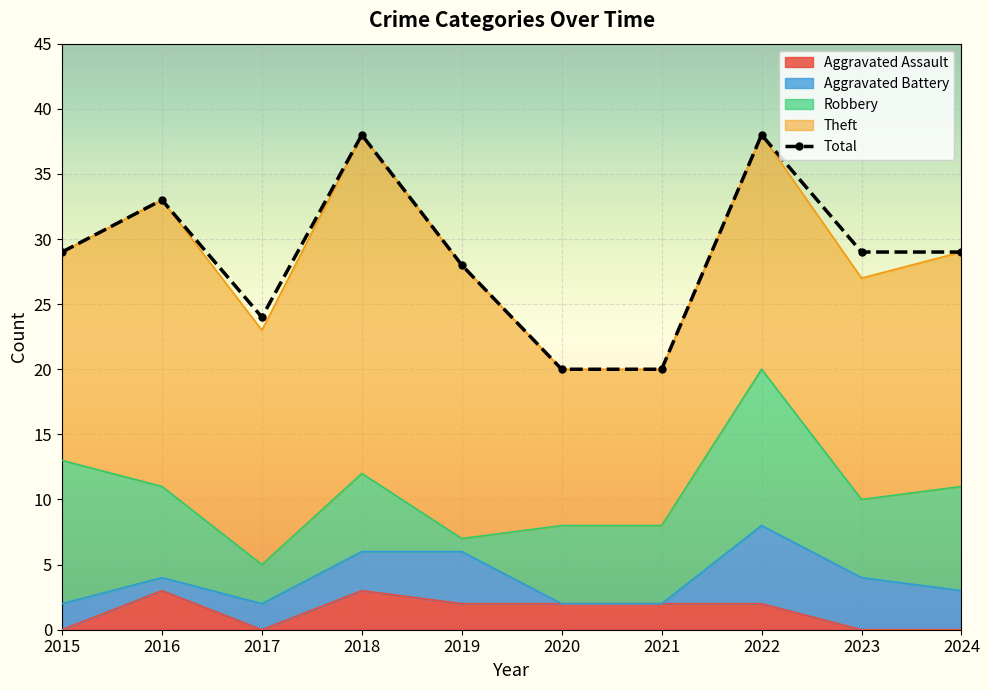

True or false: Theft has more than 1 points higher than both neighbors.

True